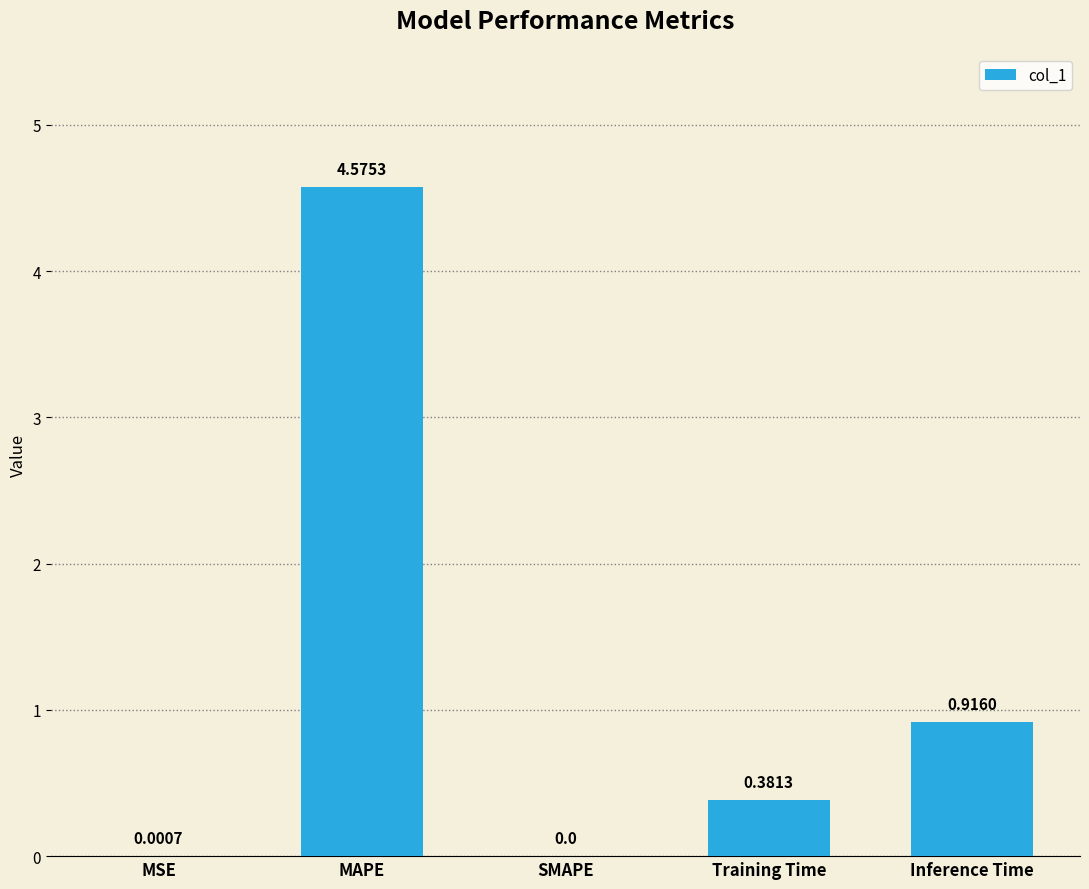

At which label is the value closest to 2?

Inference Time